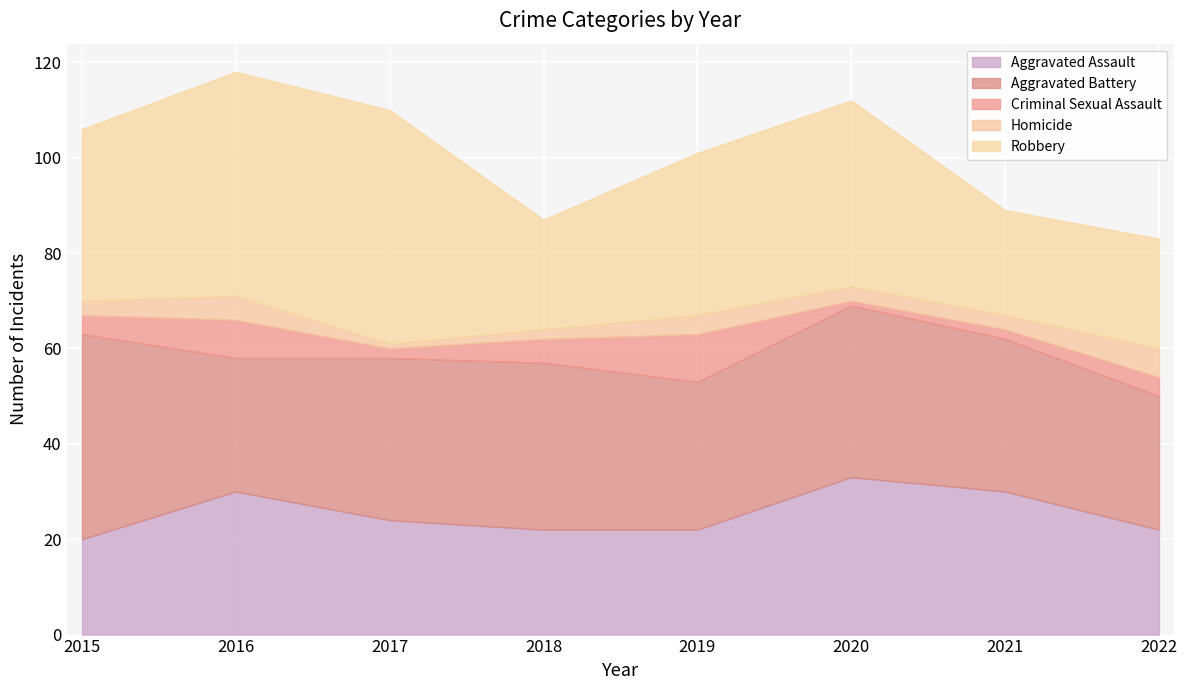

At how many categories does at least one series exceed 43?

2